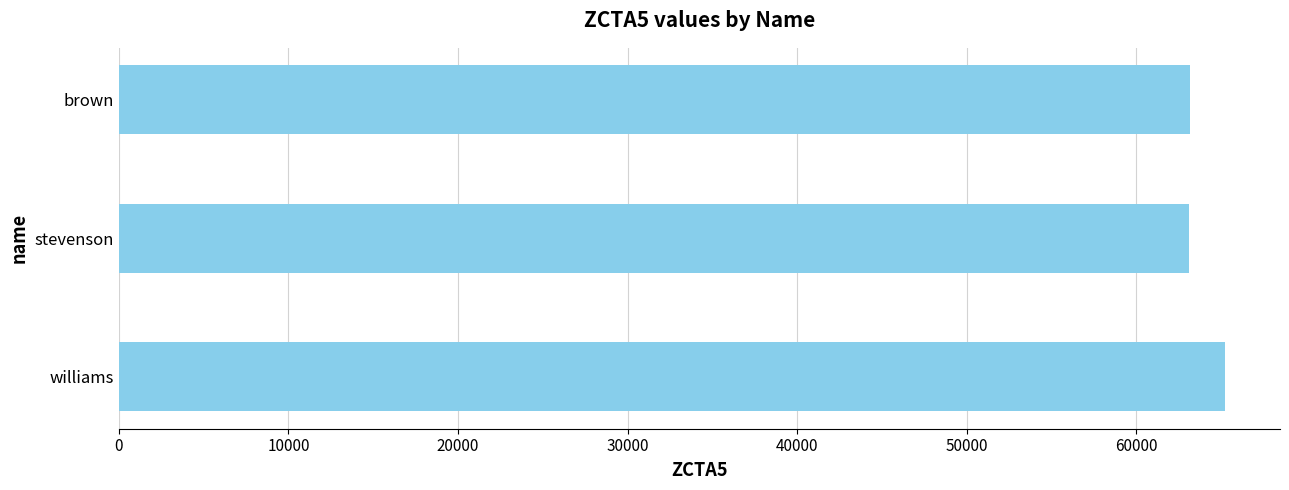

Does the chart contain any negative values?

No